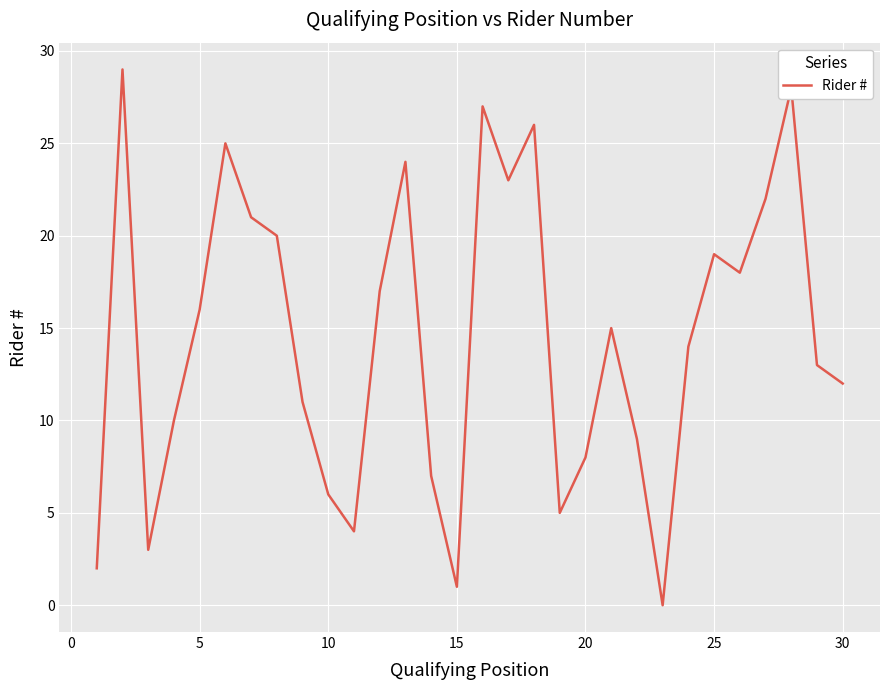

What is the difference between the maximum and minimum values?

29